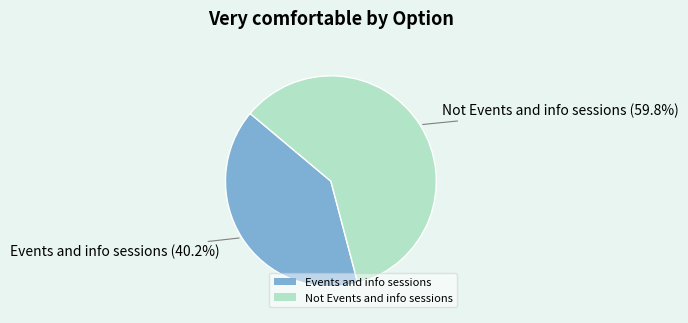

To the nearest percent, what portion does Events and info sessions represent?

40%